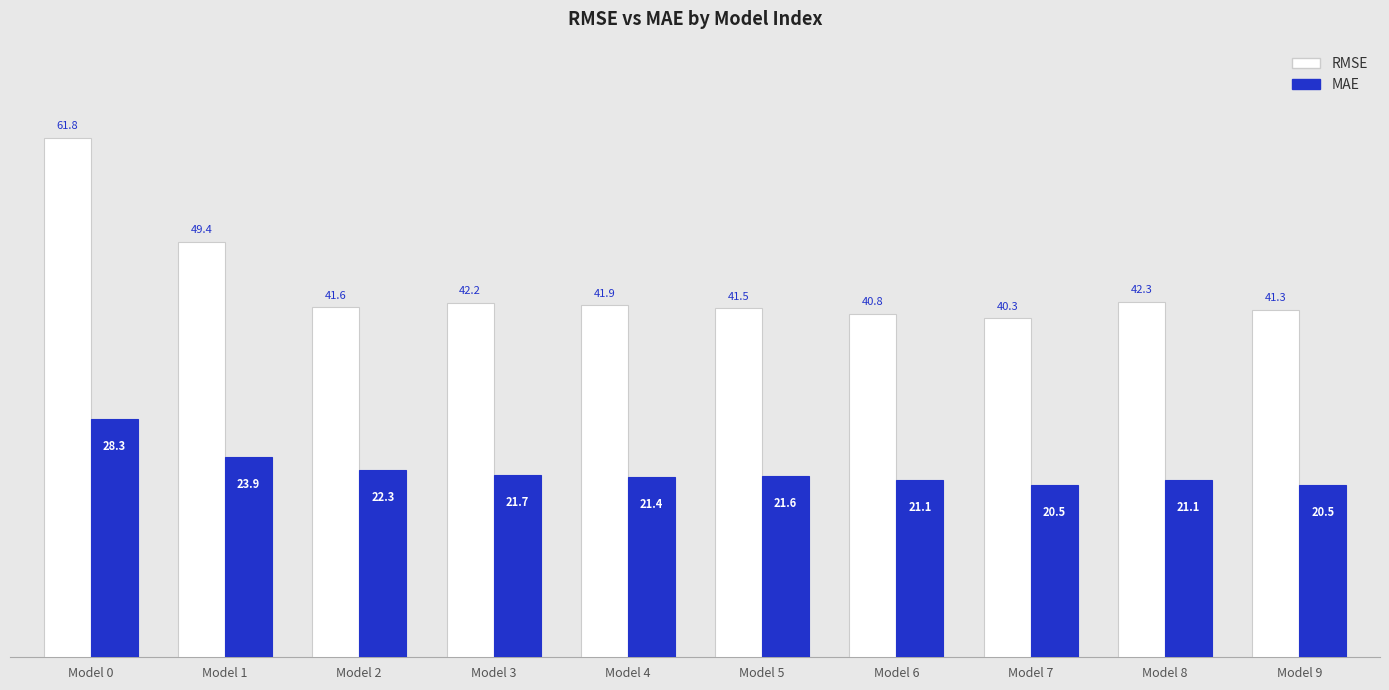

Which series has the largest total across all categories?

RMSE